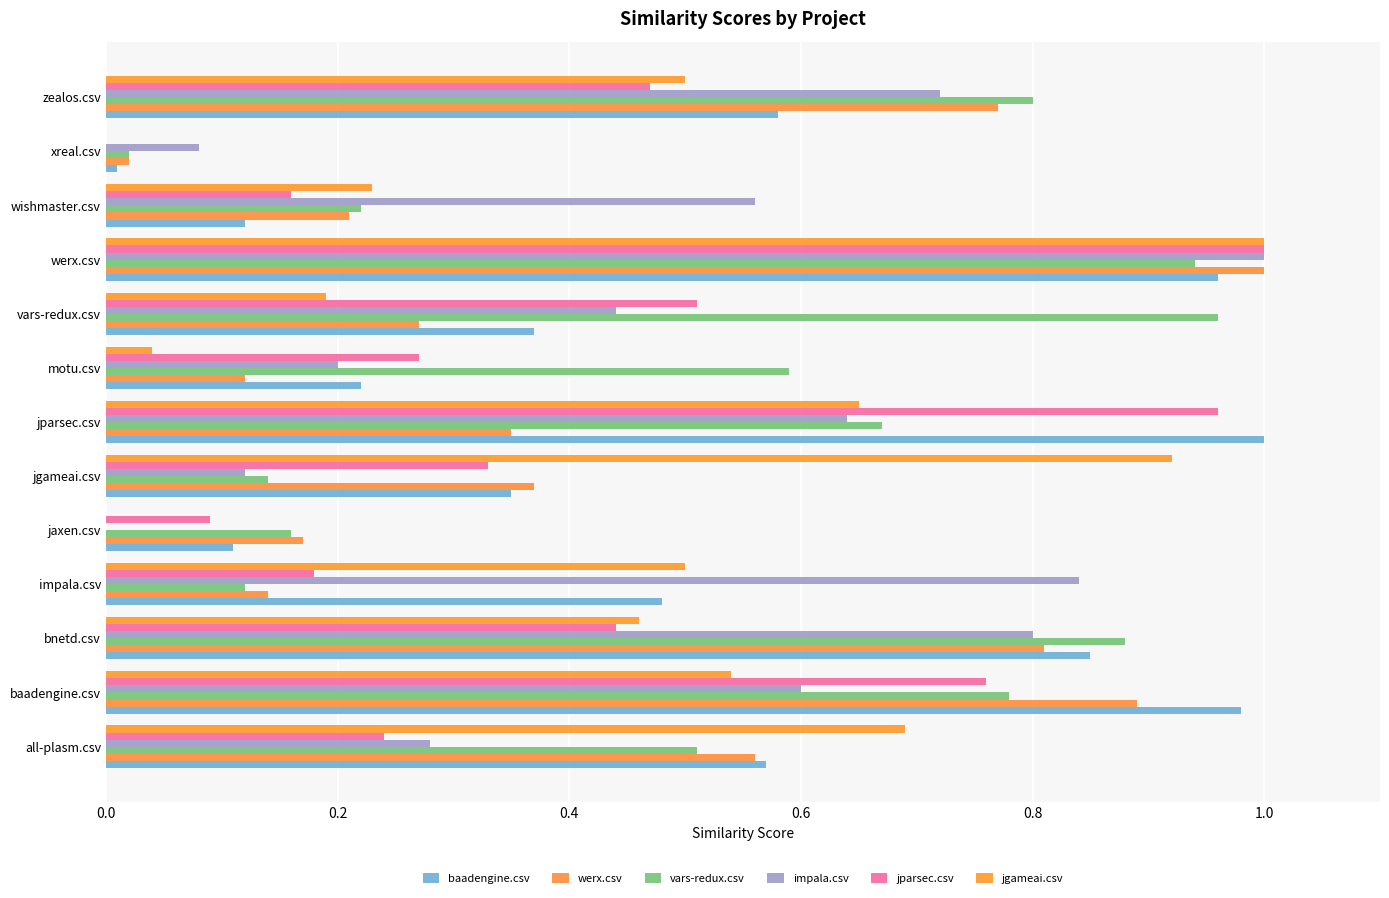

Which series has the largest total across all categories?

vars-redux.csv